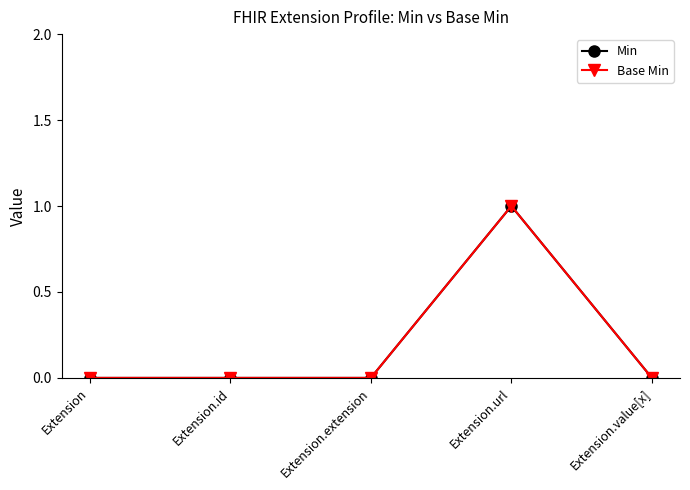

True or false: Min and Base Min intersect in this chart.

False